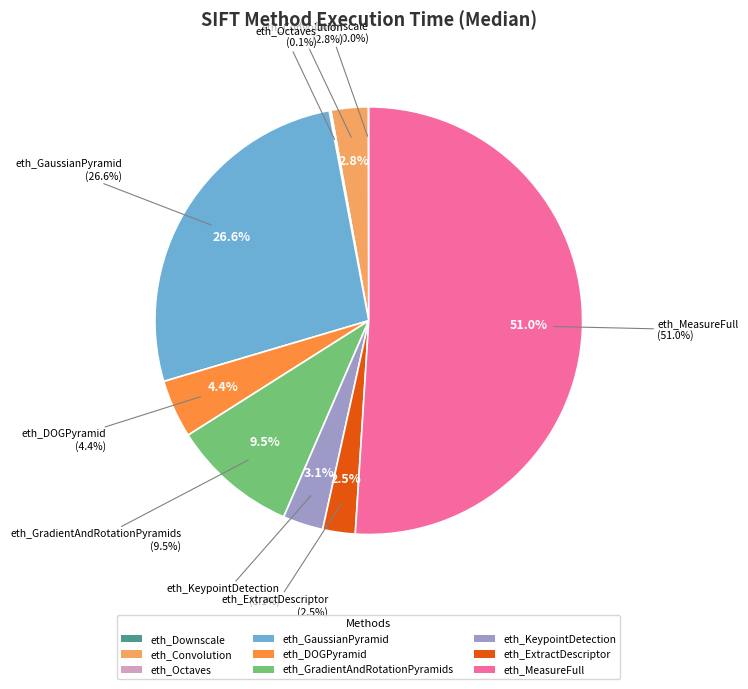

Is it true that eth_GaussianPyramid is 40% of the pie?

False